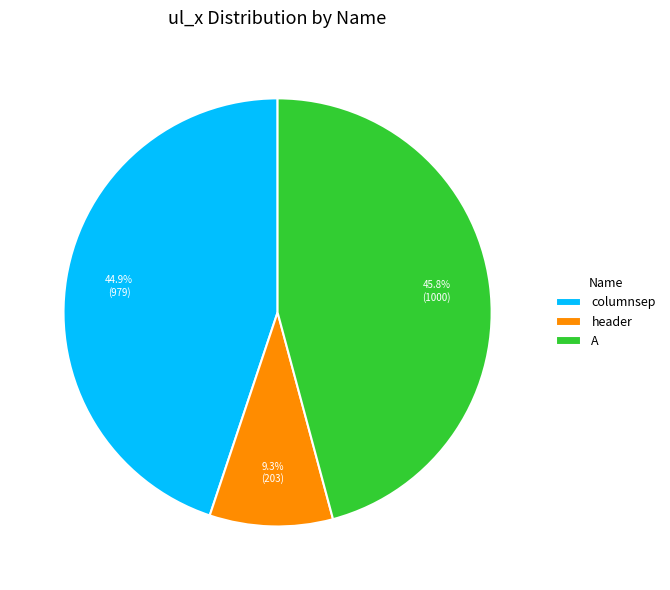

How much of the chart is everything except header?

90.7%